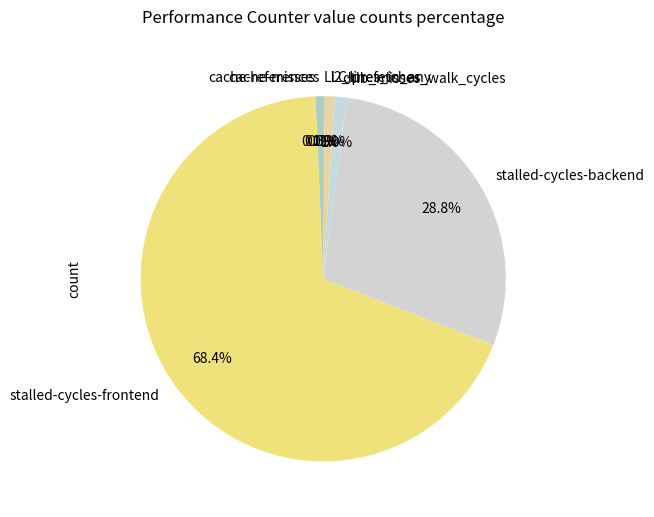

Which slice is the largest?

stalled-cycles-frontend